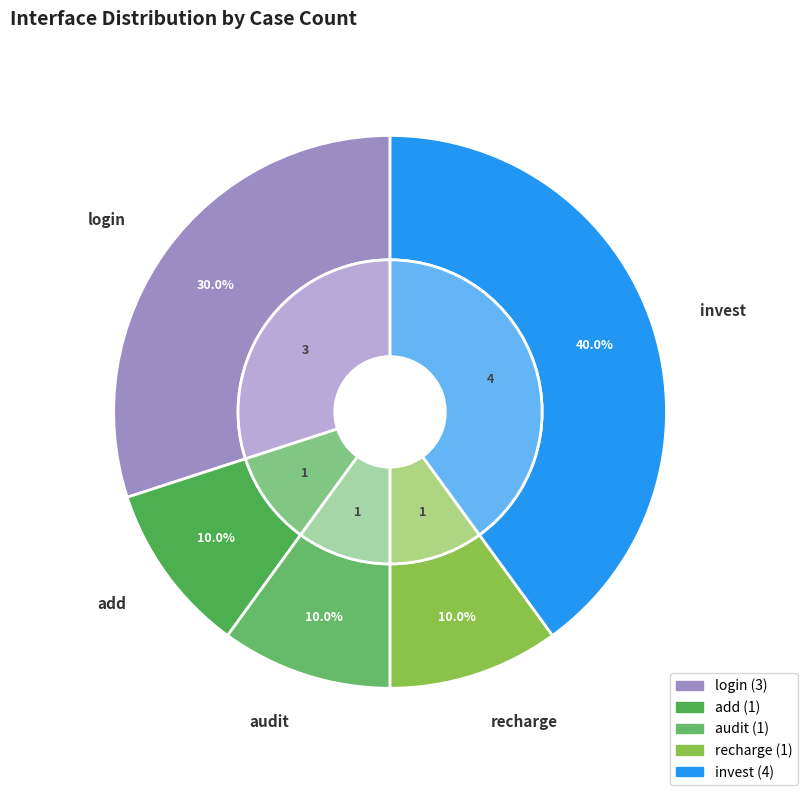

What is the total percentage of recharge and add?

20.0%